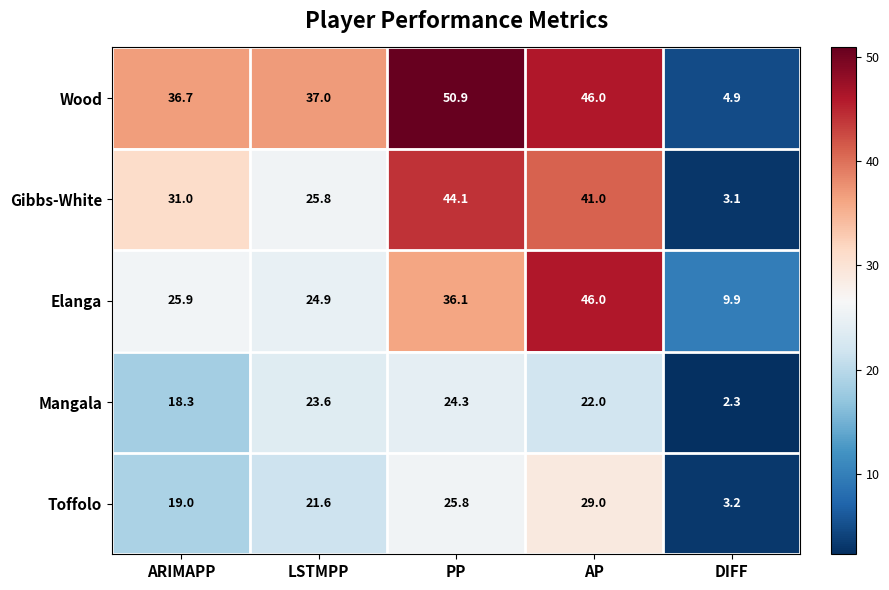

The Elanga series shows 46.0 at AP. True or false?

True